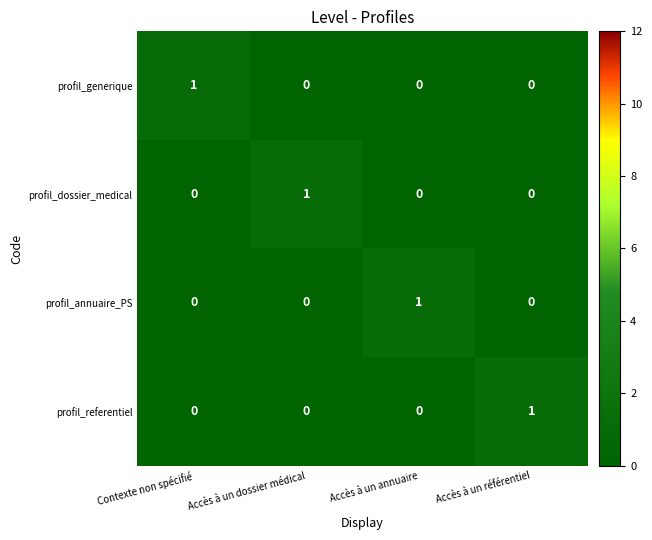

How many profil_annuaire_PS values are between 0 and 1?

4